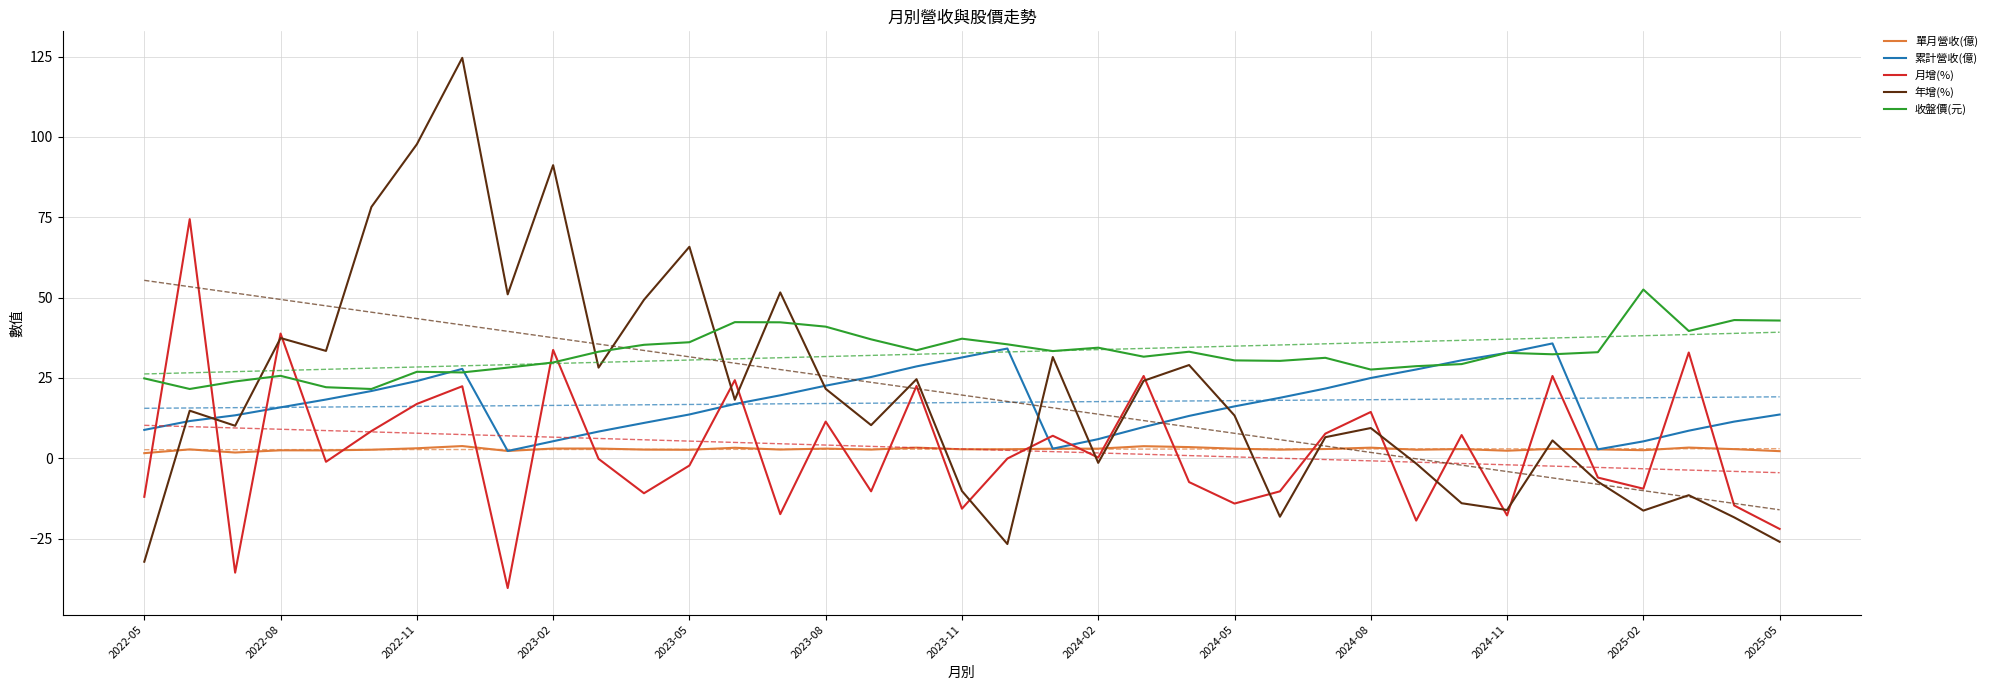

How many lines are shown in the chart?

5